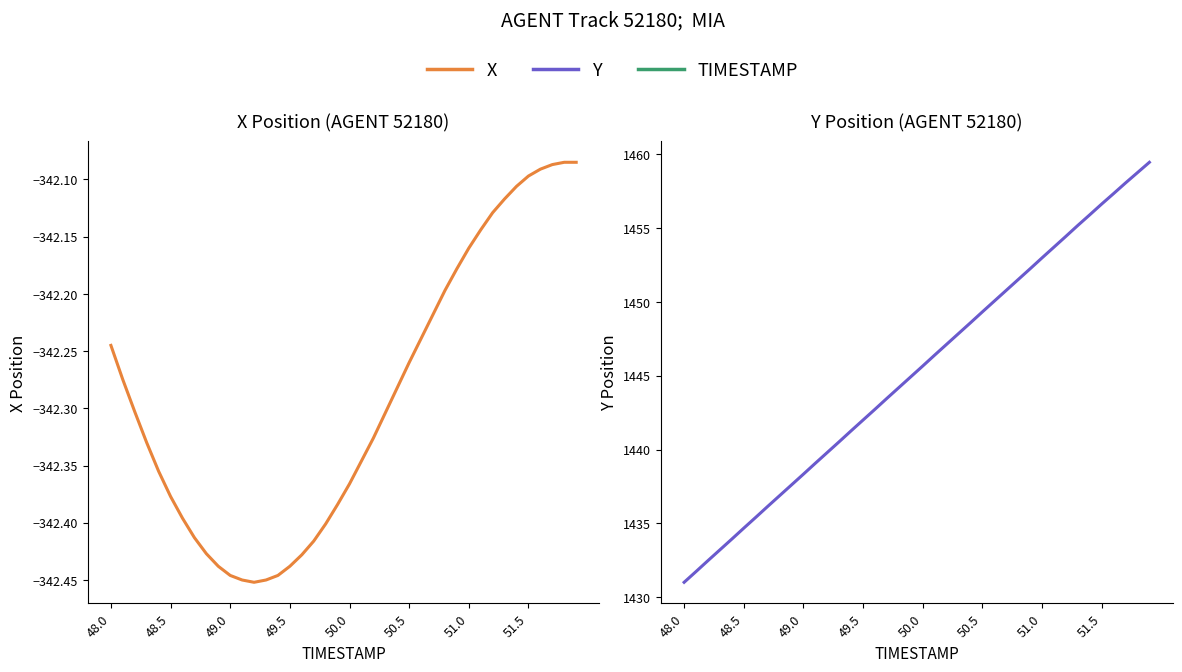

What is the value of the Y point at the 38th from the left?

1458.1